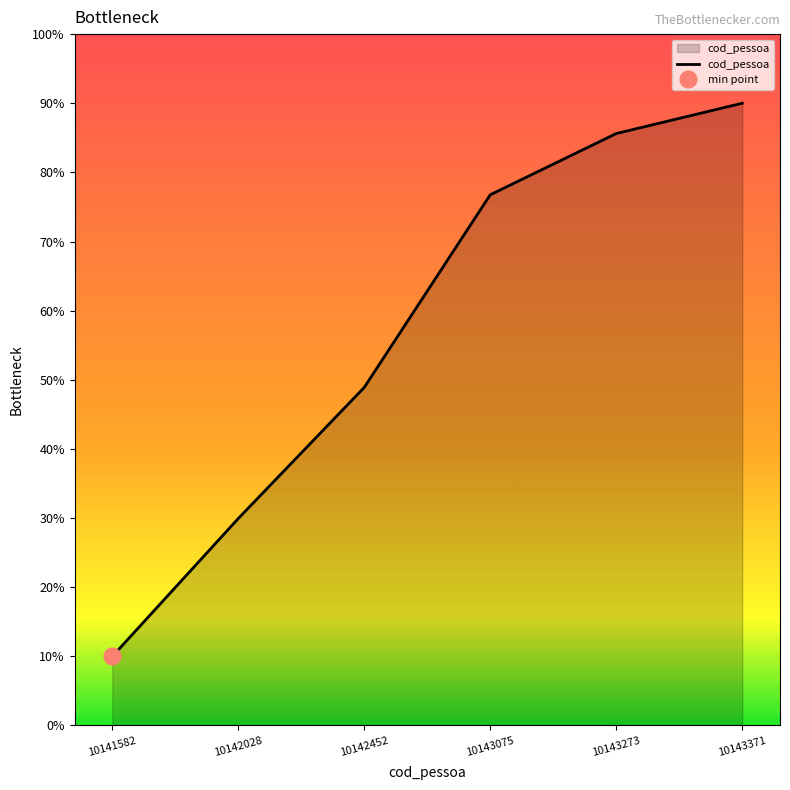

Which label corresponds to the smallest value in the chart?

10141582